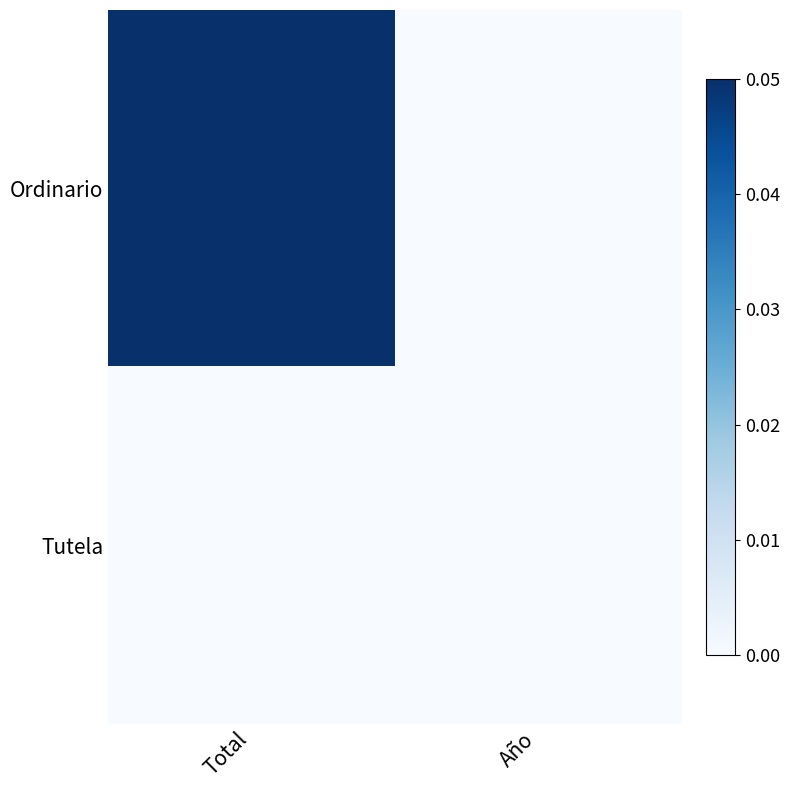

Reading left to right, transcribe all the data shown in this chart.

Ordinario: Total=0.1	Año=0.0
Tutela: Total=0.0	Año=0.0